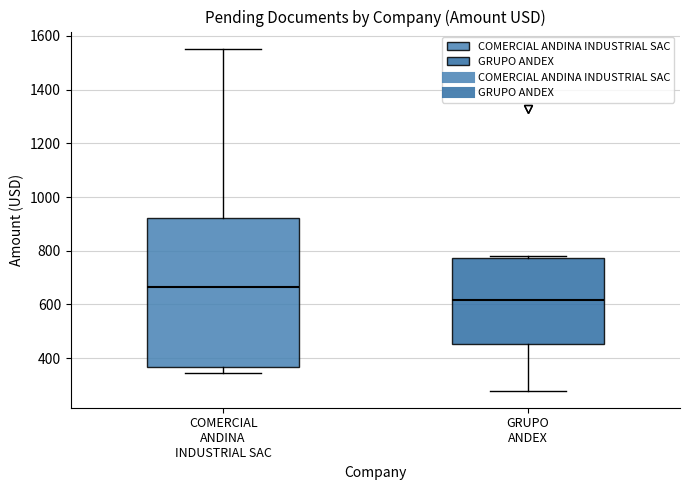

Which box has the lowest median line?

GRUPO ANDEX